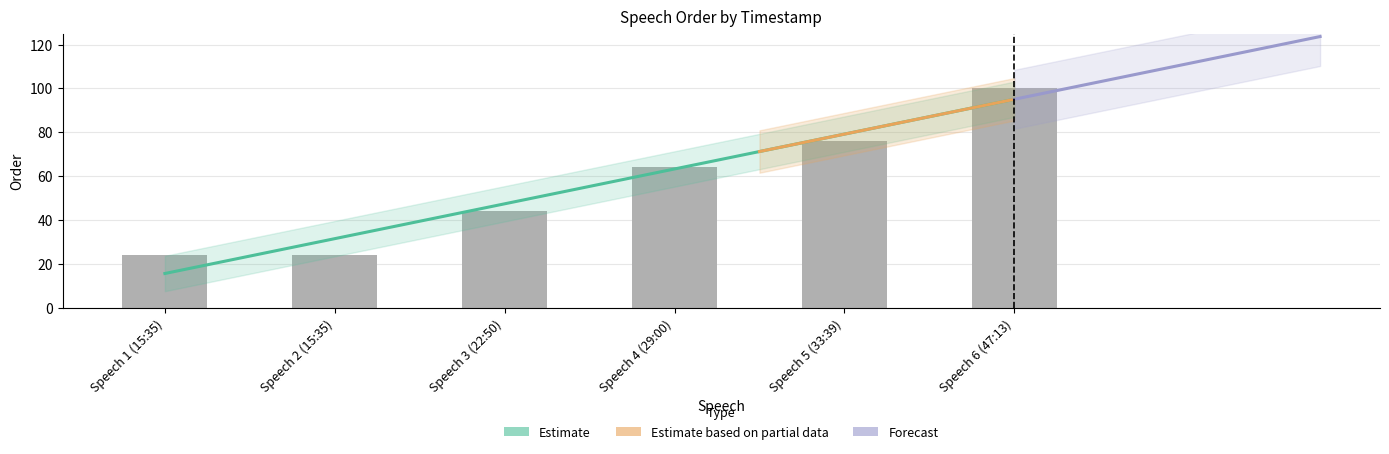

At which label does the data first exceed 64?

Speech 5 (33:39)